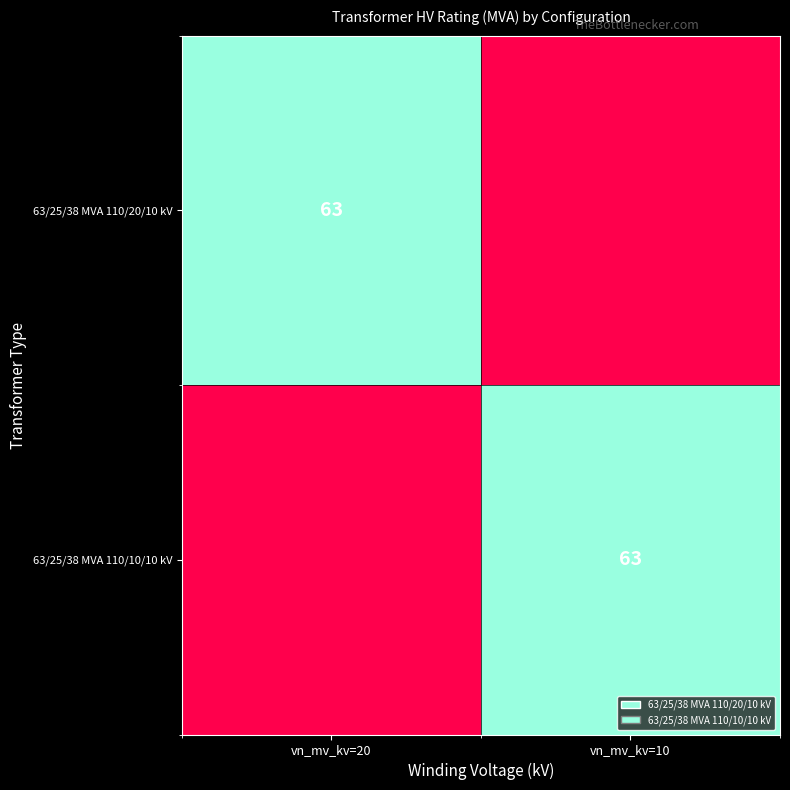

Count the number of categories in the chart.

2